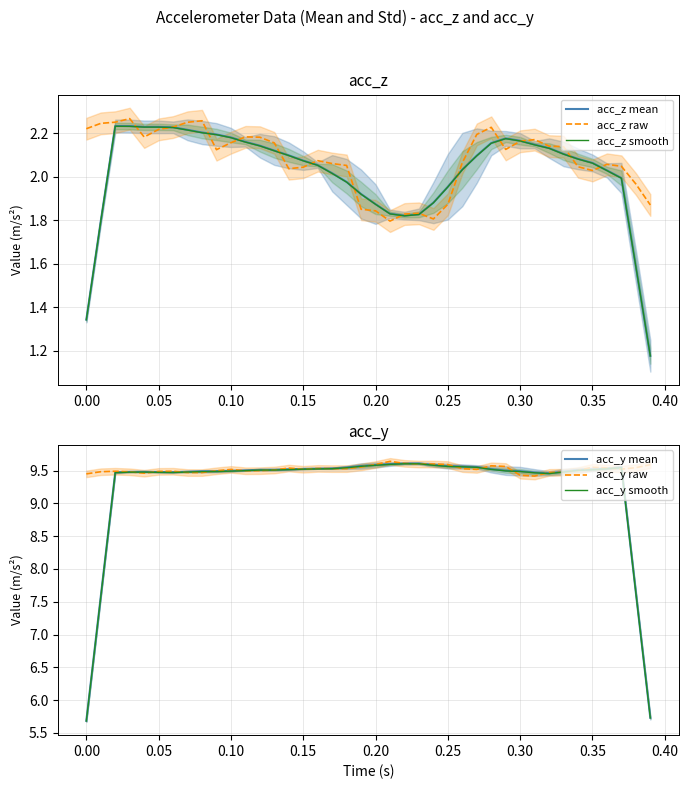

What is the sum of all acc_z smooth values?

80.7